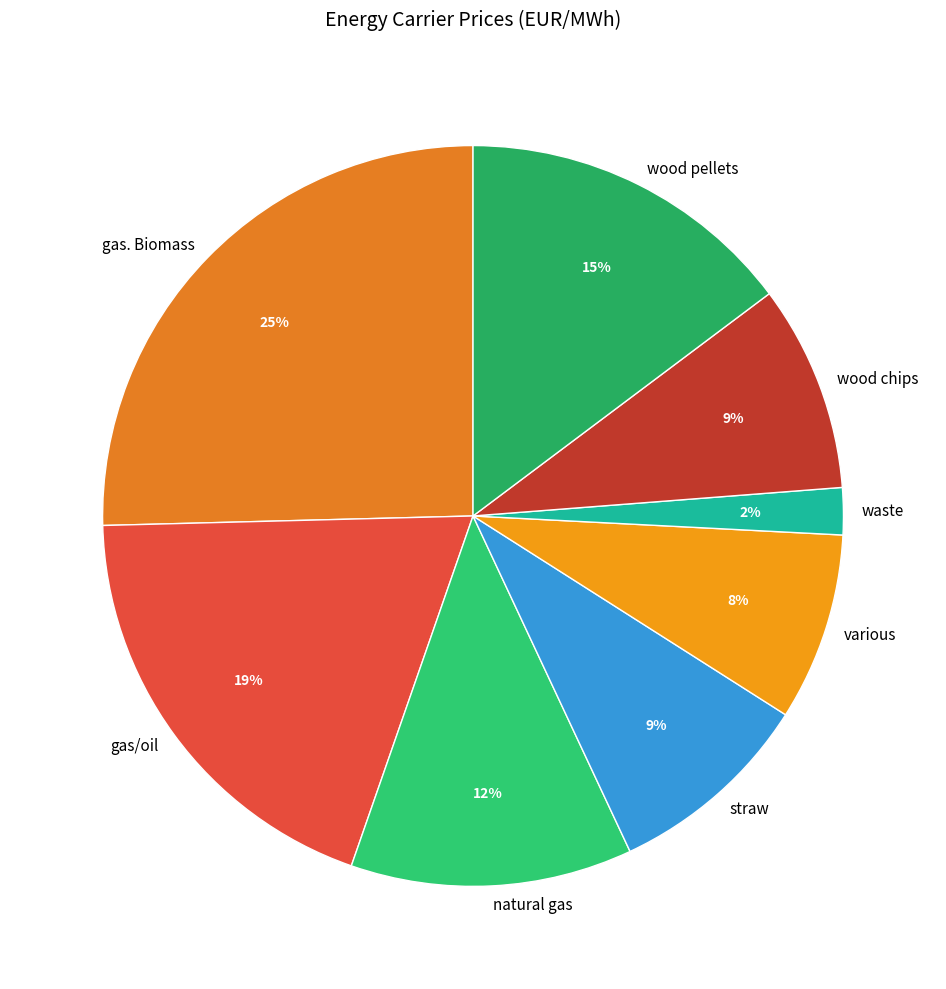

Which category has the smallest portion of the pie?

waste